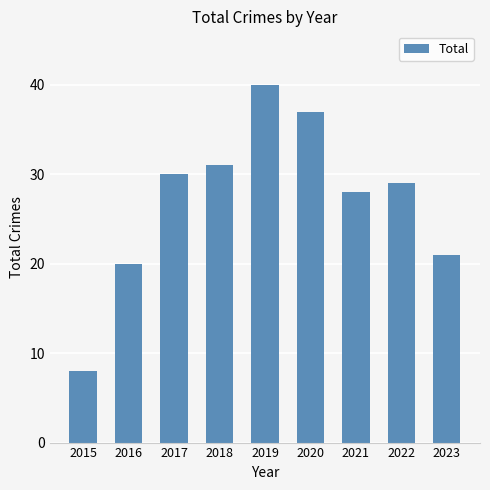

What is the smallest value displayed?

8